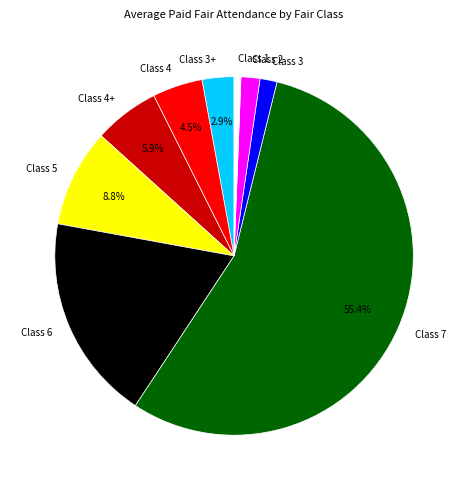

Do Class 3 and Class 4+ together represent more than half of the pie?

No